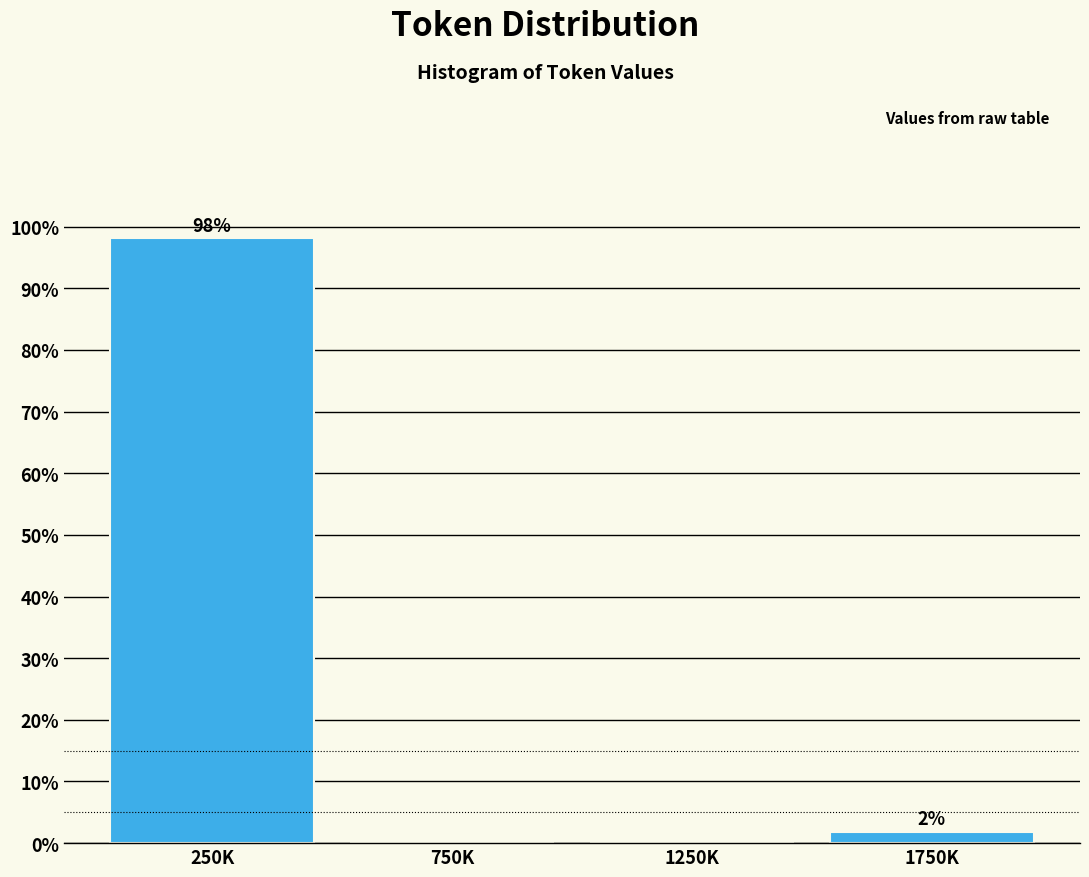

Which has a higher value, 250K or 1250K?

250K